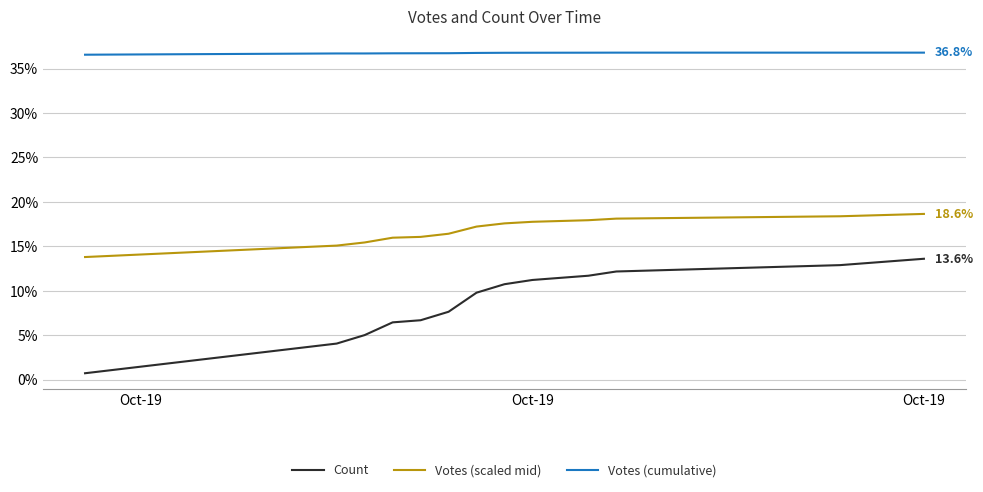

Rank the series by their maximum value, from lowest to highest.

Count, Votes (scaled mid), Votes (cumulative)